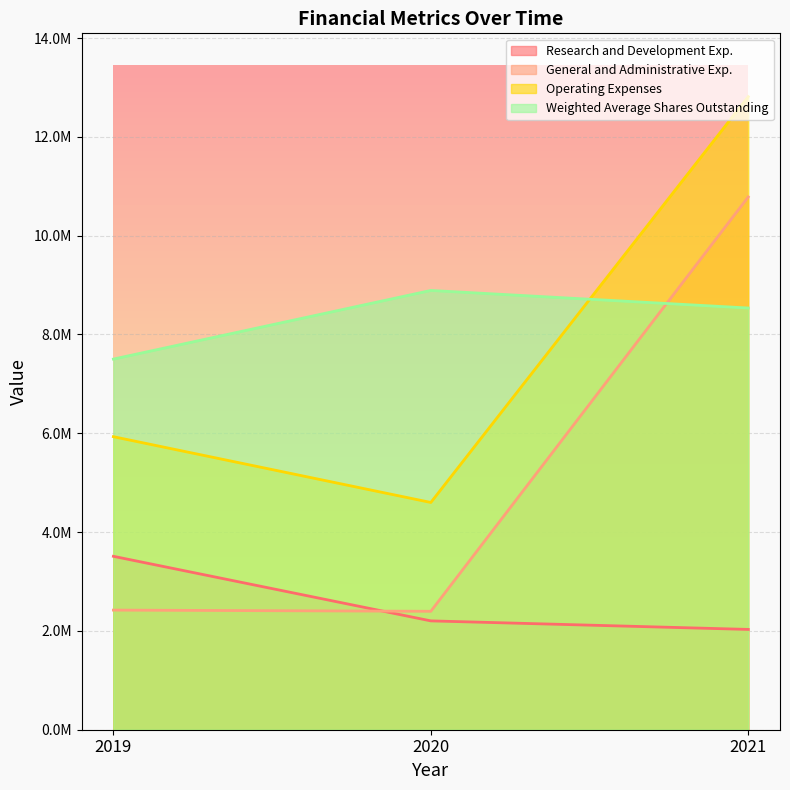

What is the value of the Research and Development Exp. point at the 1st from the left?

3510088